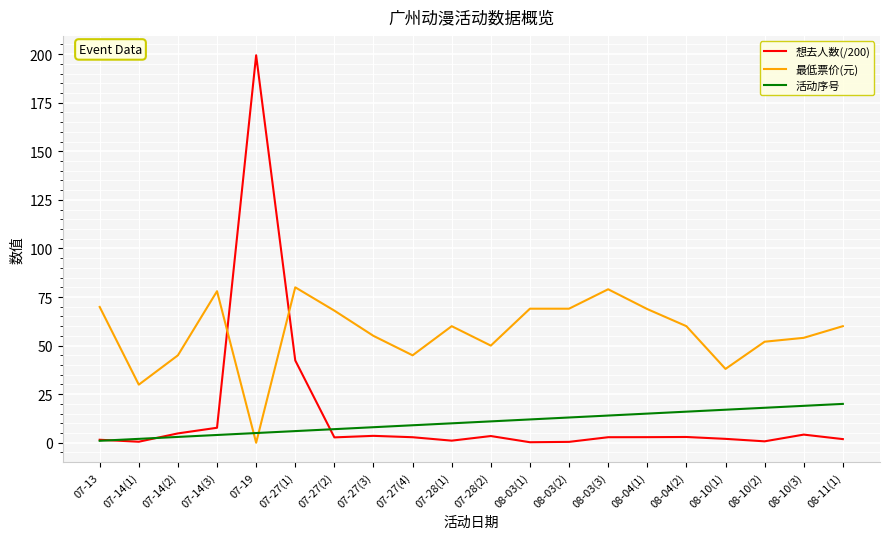

Between 07-27(1) and 07-28(1), which series saw the biggest shift?

想去人数(/200)